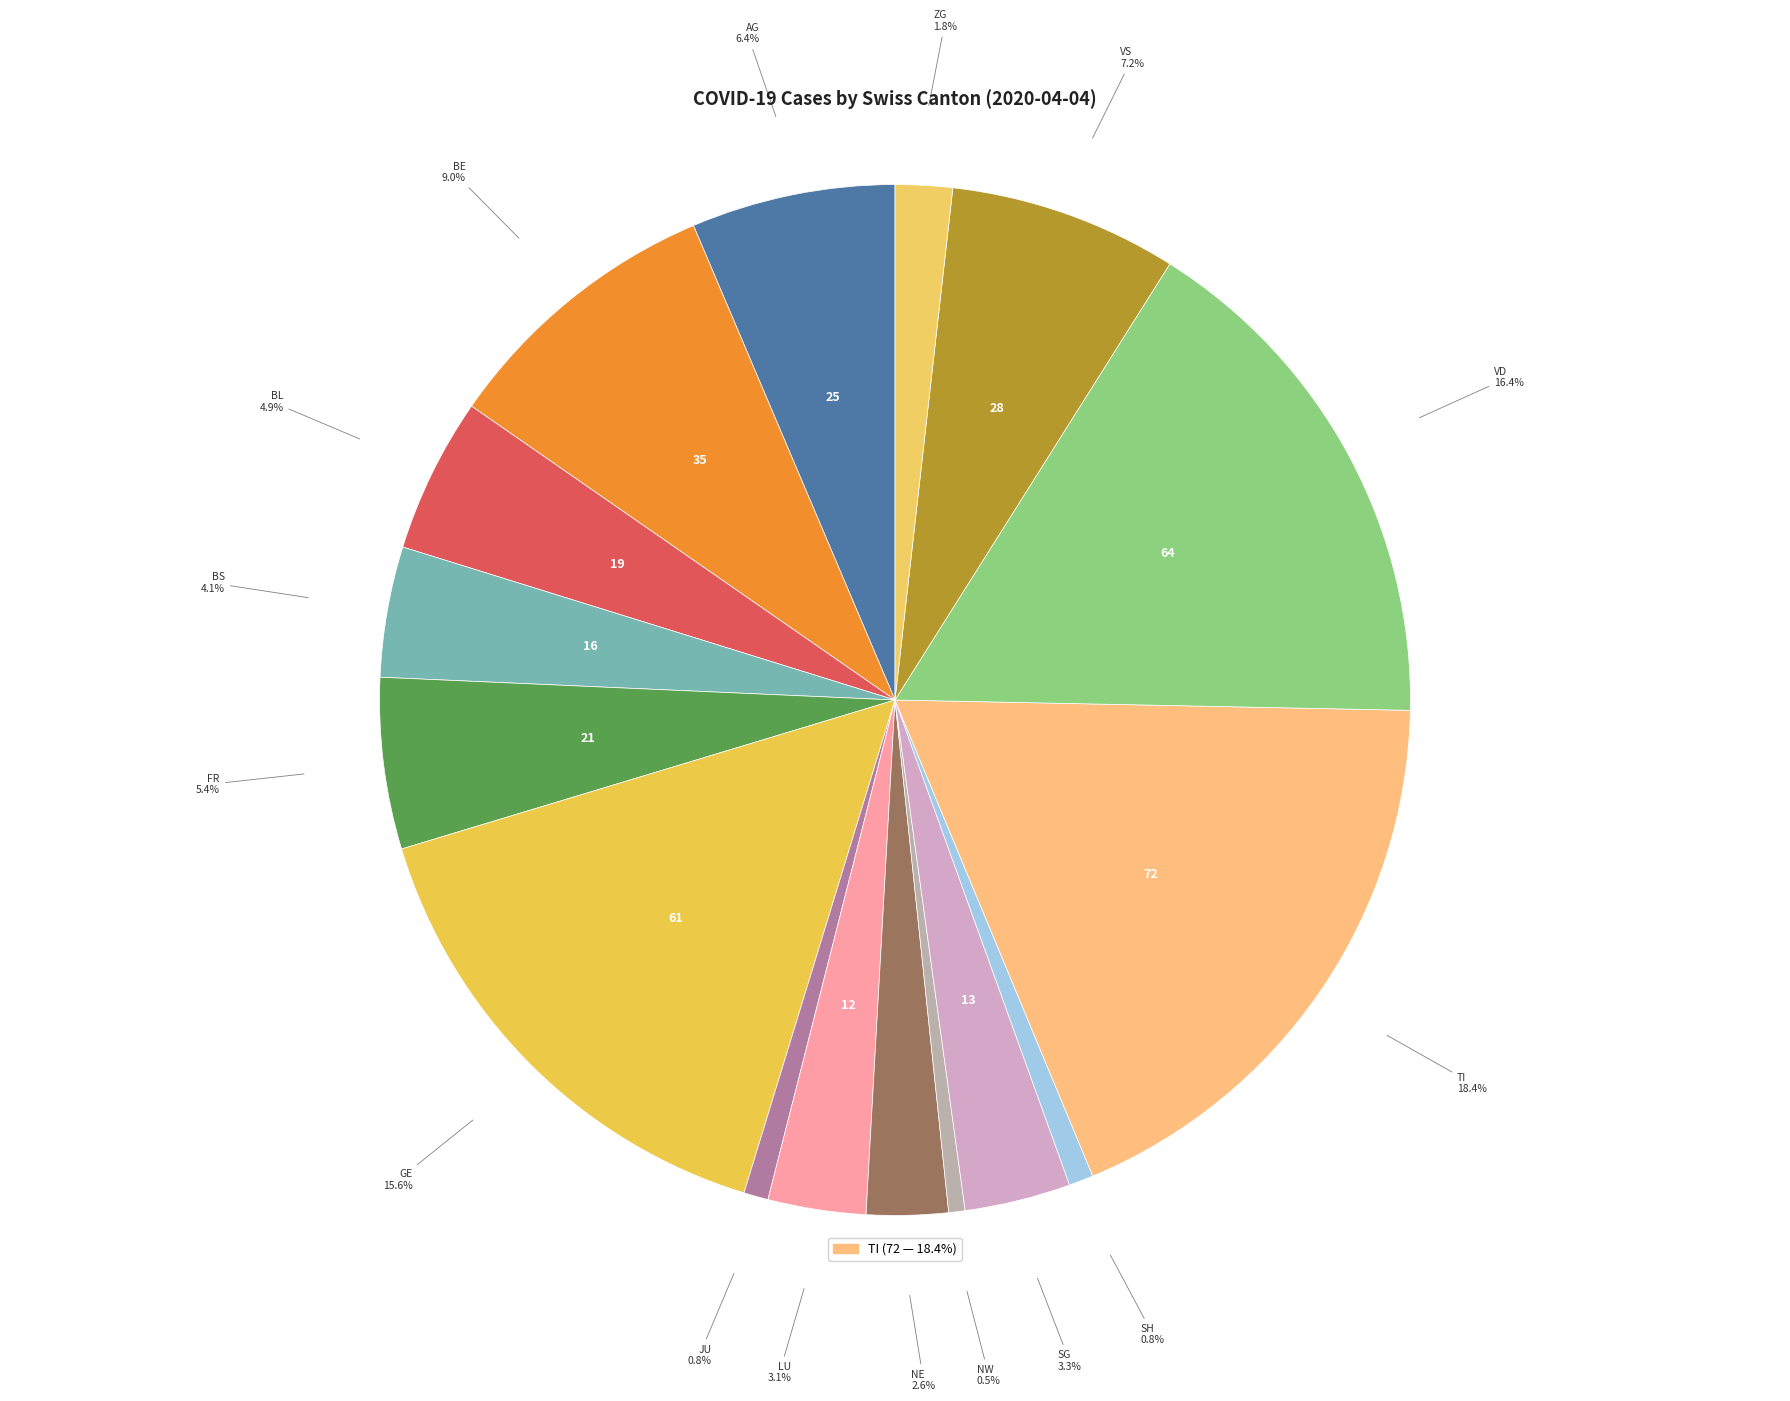

Count the number of slices in the pie.

16